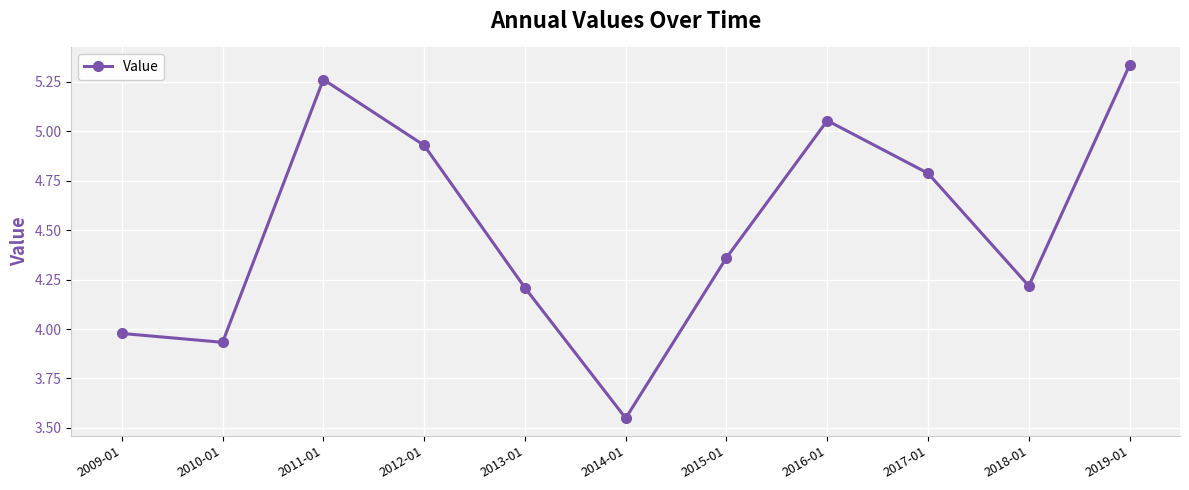

What is the label of the 3rd point from the left?

2011-01